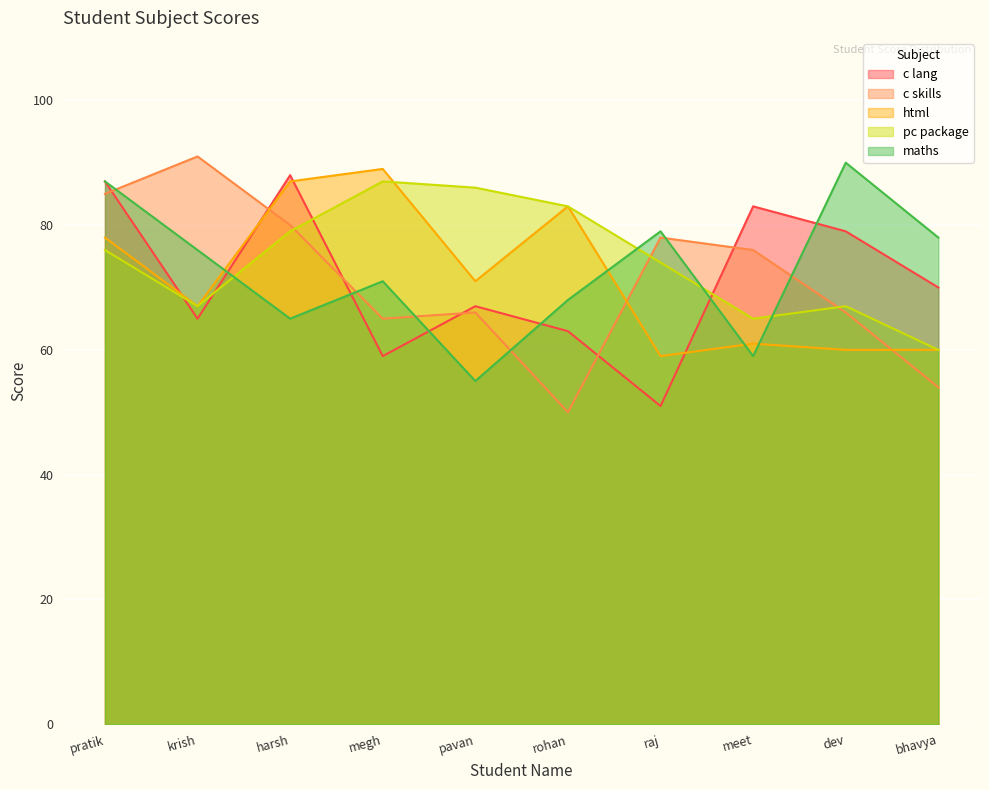

What is the sum of the html values at pratik and harsh?

165